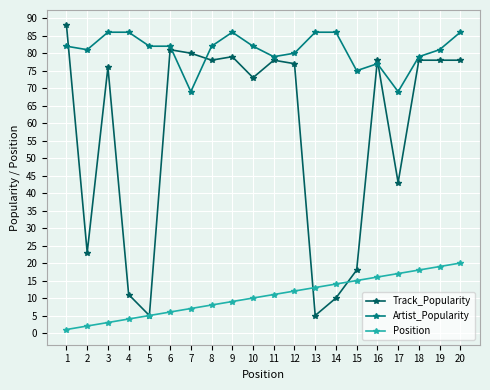

The value of Track_Popularity at 9 is 79. True or false?

True